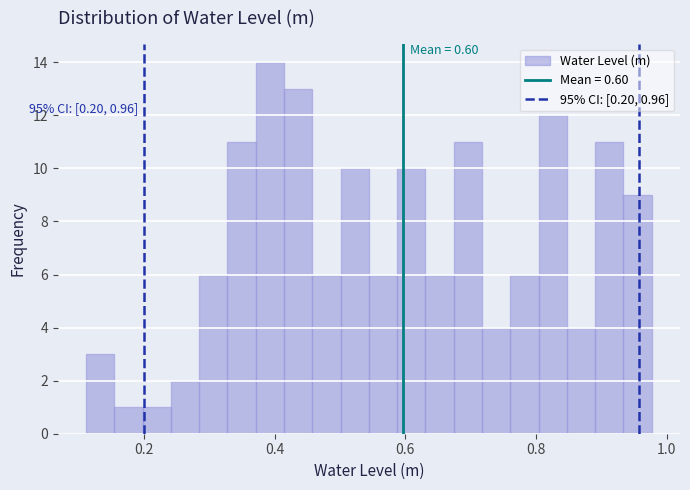

Around what value on the x-axis is the tallest bar? Give the approximate position of its centre, as read against the axis.

0.40